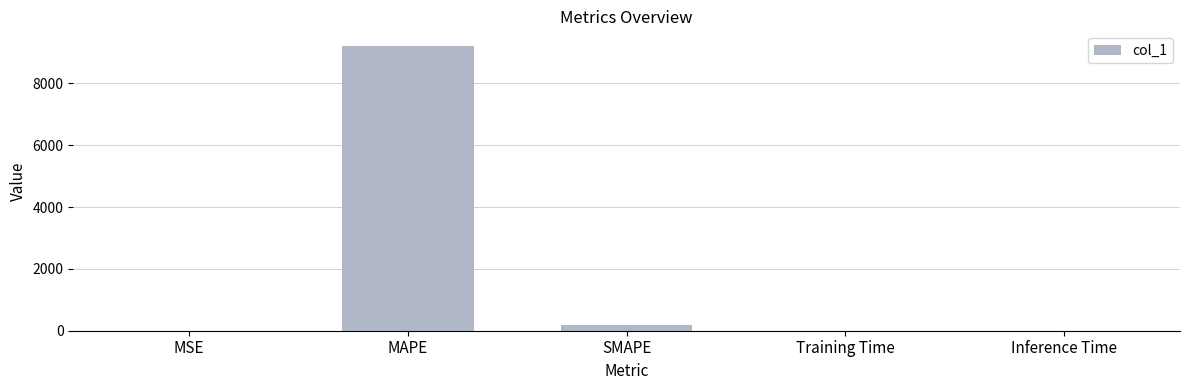

What is the difference between the values at Training Time and MAPE?

9219.0